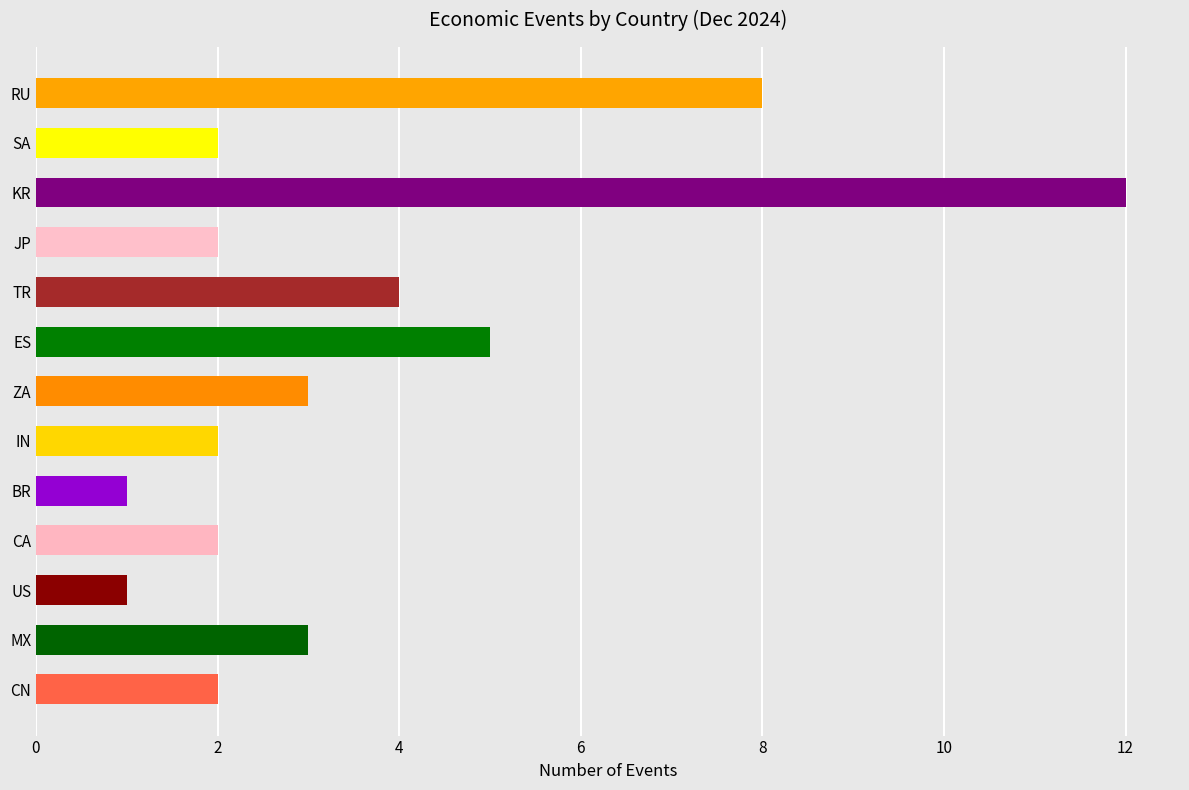

What is the change in value from KR to JP?

-10